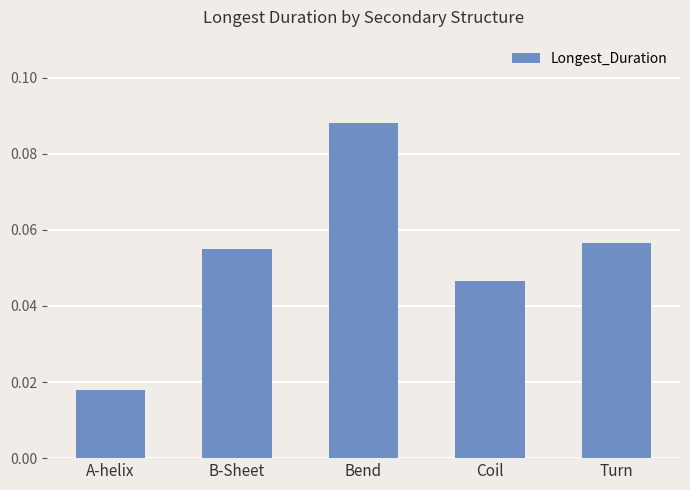

What position from the right is B-Sheet?

4